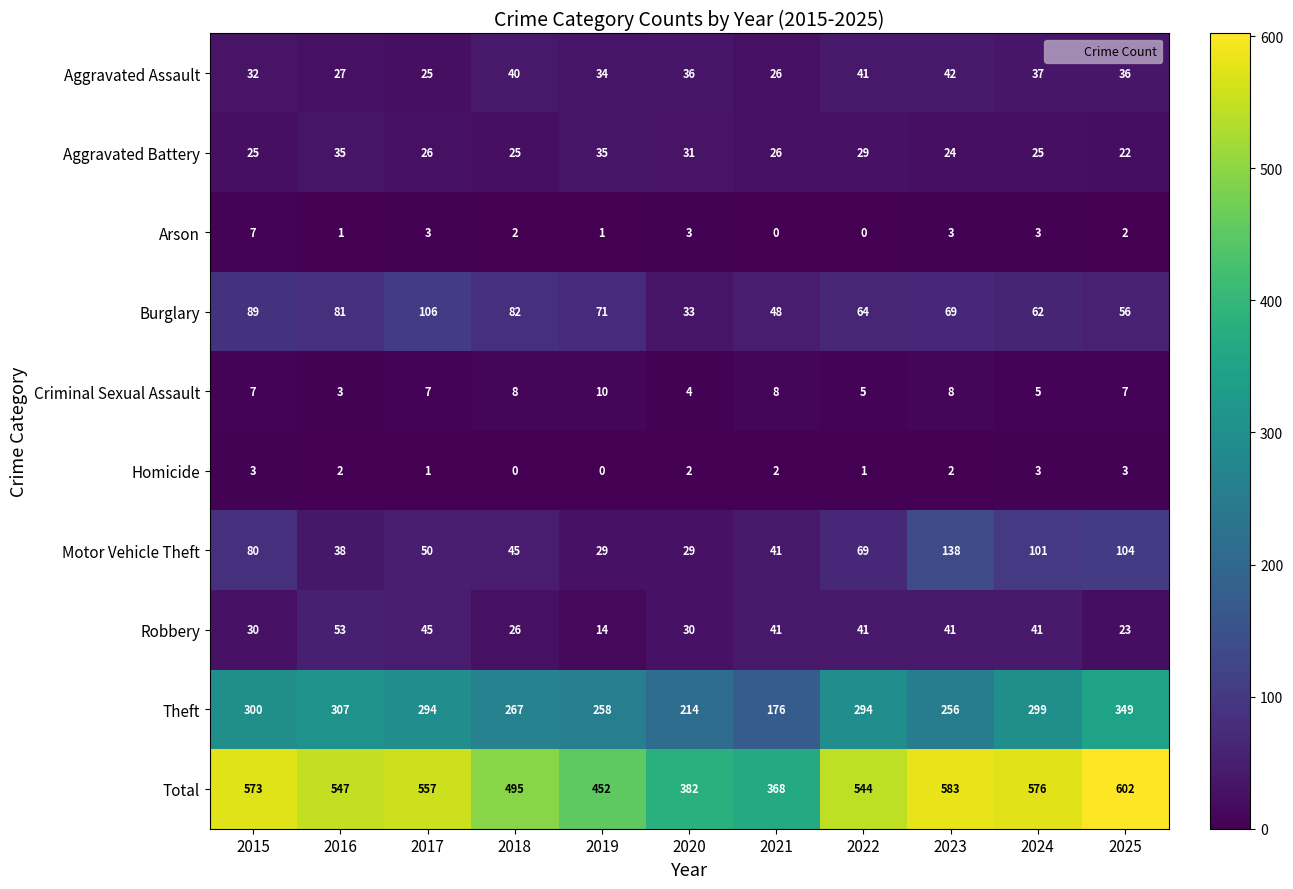

What is the sum of all Motor Vehicle Theft values?

724